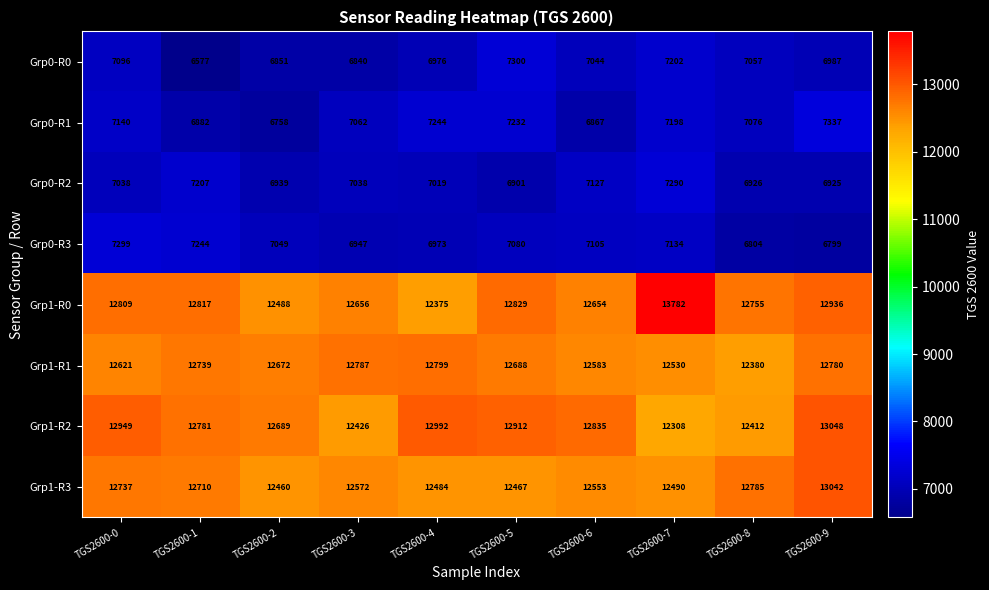

What is the total value across all series at TGS2600-3?

78328